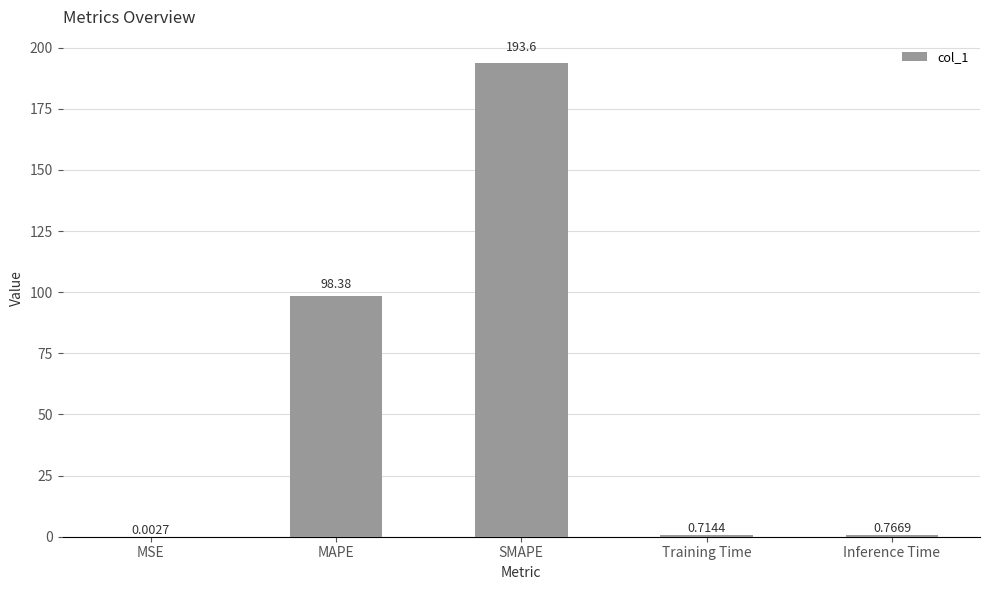

Count the number of categories in the chart.

5